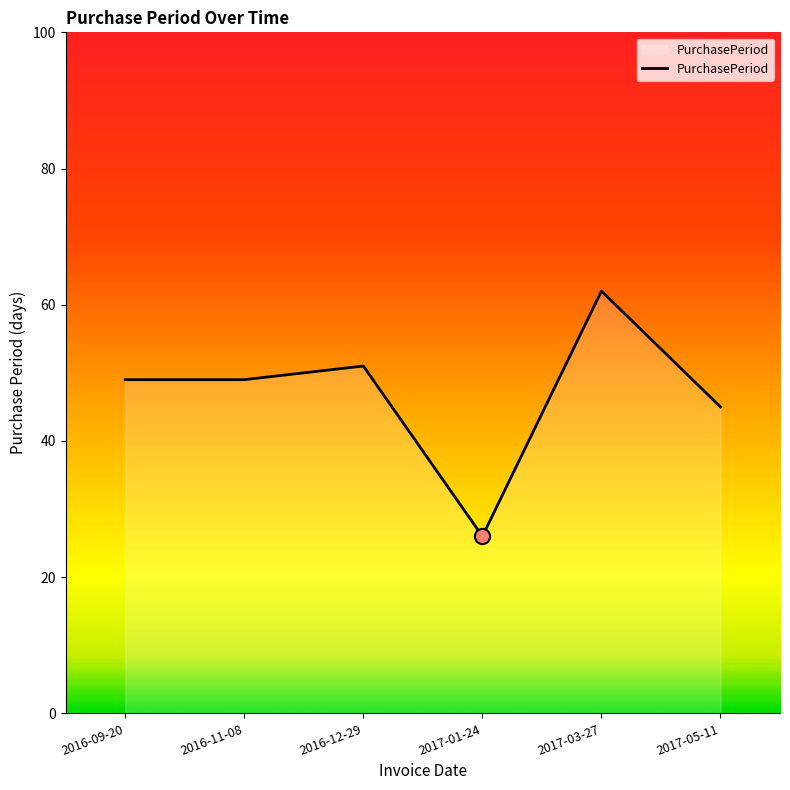

What is the ratio of the value at 2016-09-20 to the value at 2017-05-11?

1.1